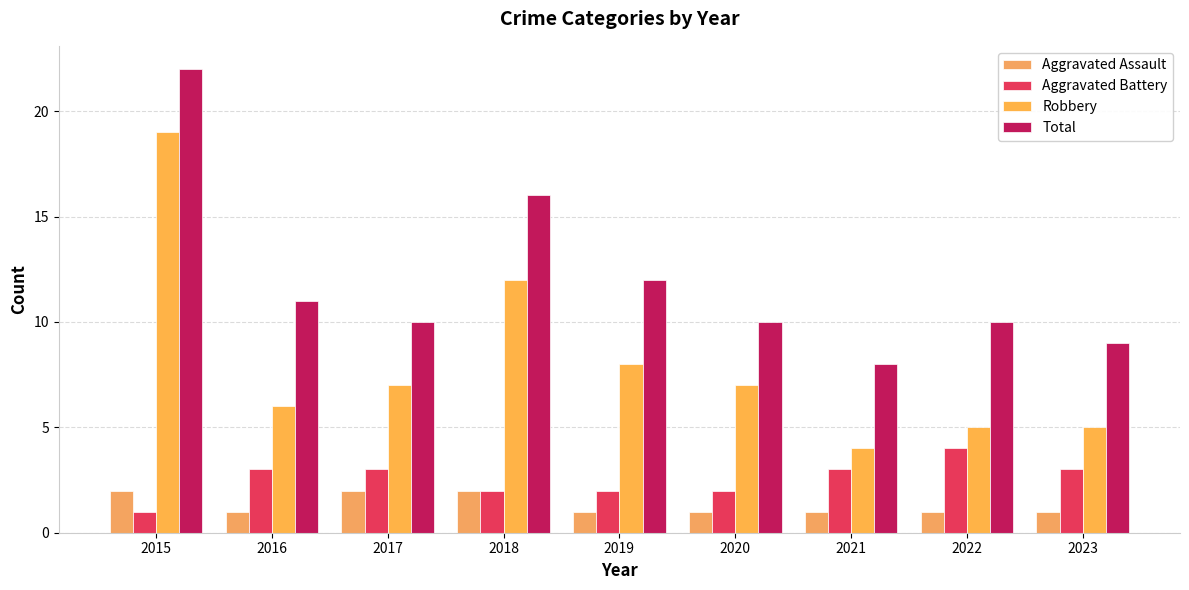

What is the difference between the Total values at 2022 and 2019?

2